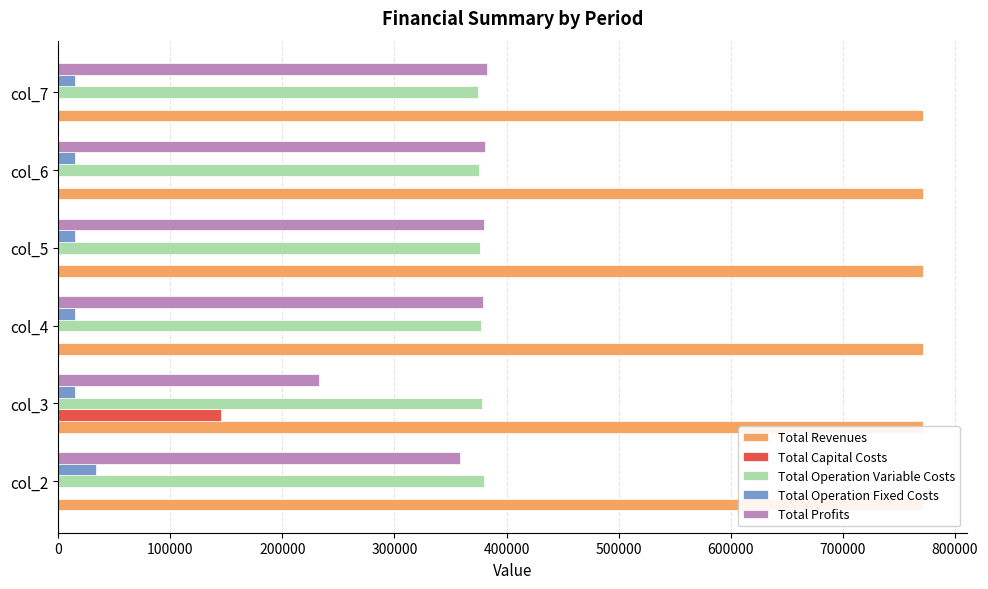

What is the value of the Total Operation Variable Costs bar at the 1st from the left?

379485.7